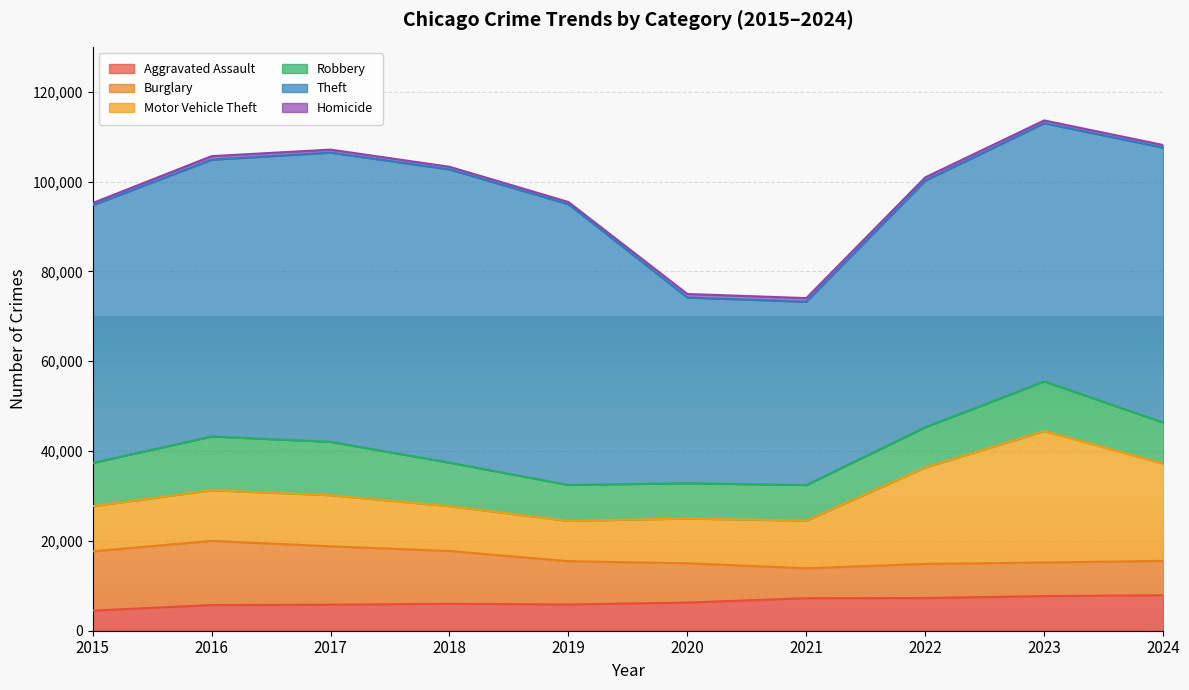

What is the value of the Aggravated Assault point at the 2nd from the left?

5713